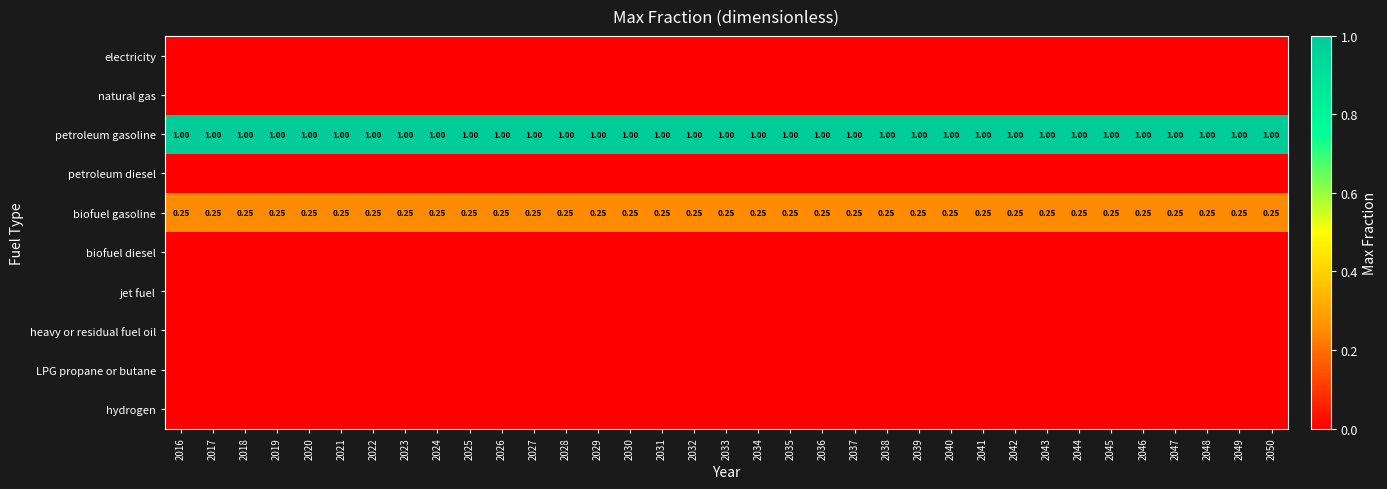

Between 2041 and 2042, which series saw the biggest shift?

electricity